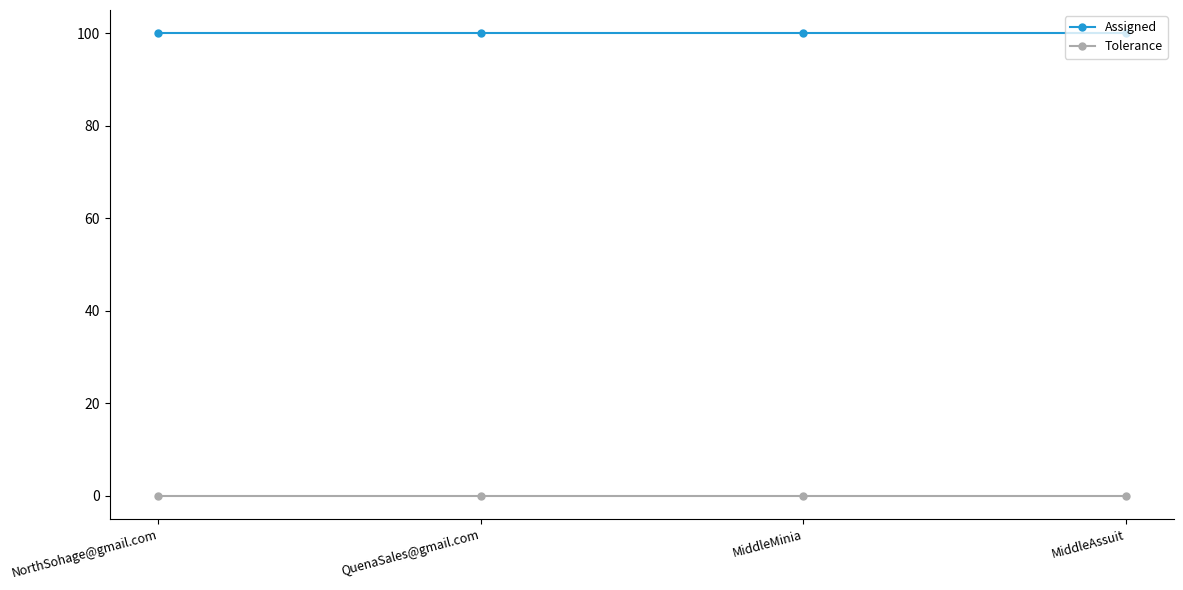

True or false: Tolerance and Assigned cross at least once.

False